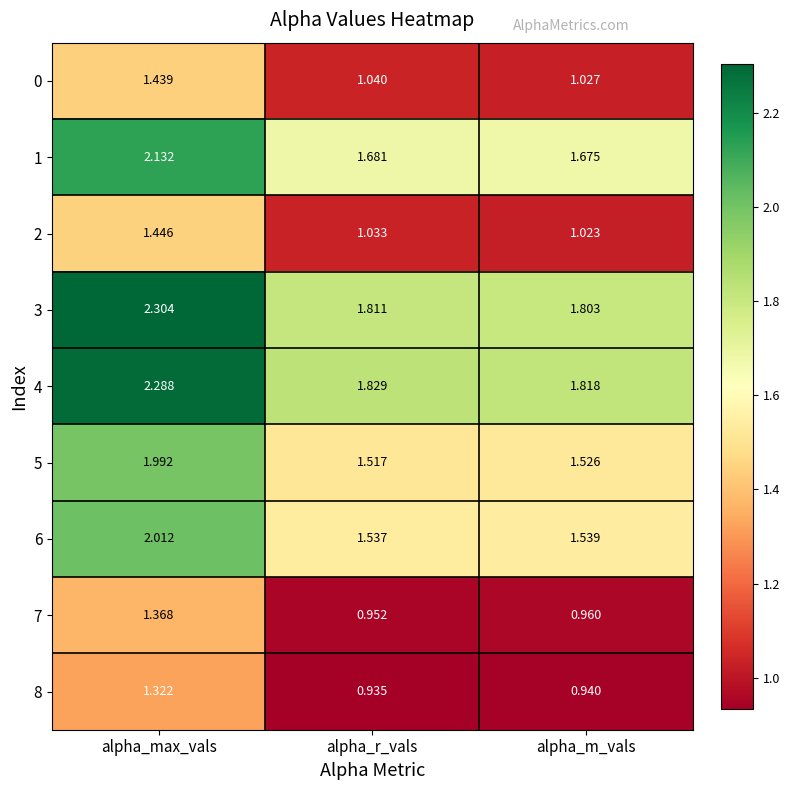

At which category is the sum across all series the highest?

alpha_max_vals